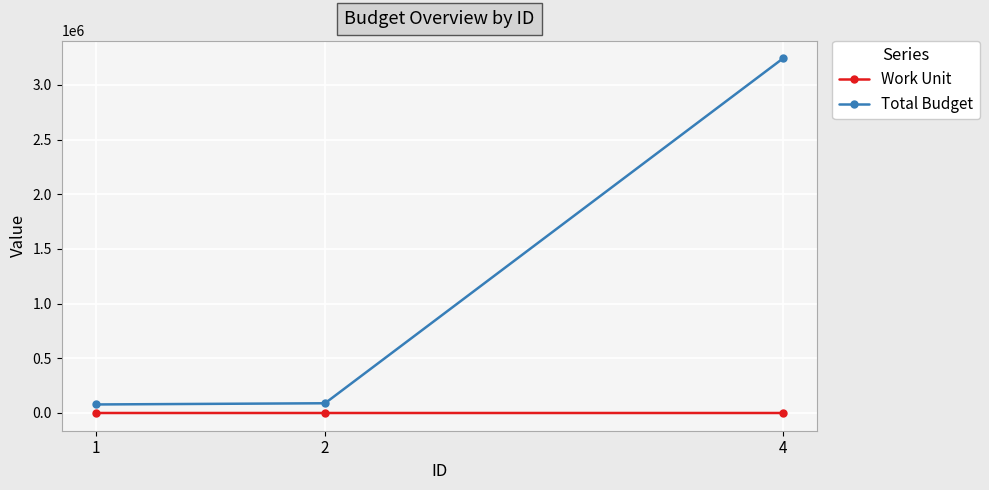

What is the greatest value displayed?

3242323